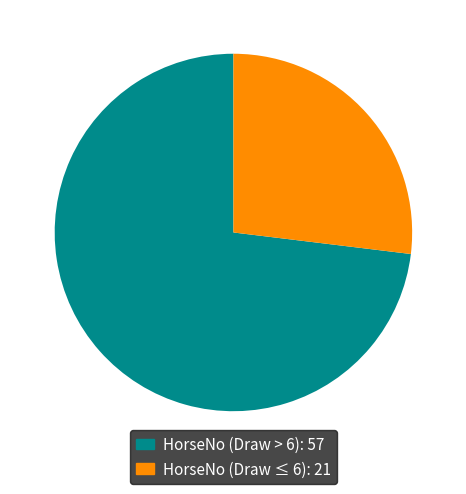

What is the largest slice in the pie chart?

HorseNo (Draw > 6): 57